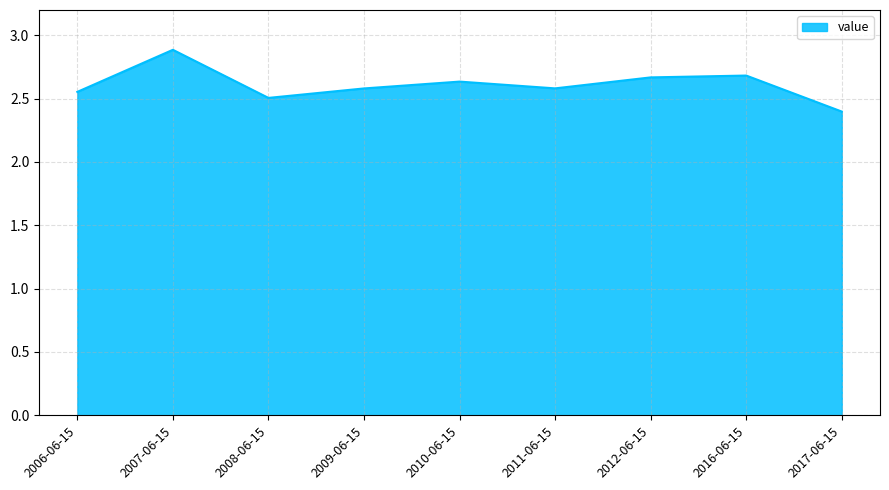

At which label is the value closest to 2?

2017-06-15